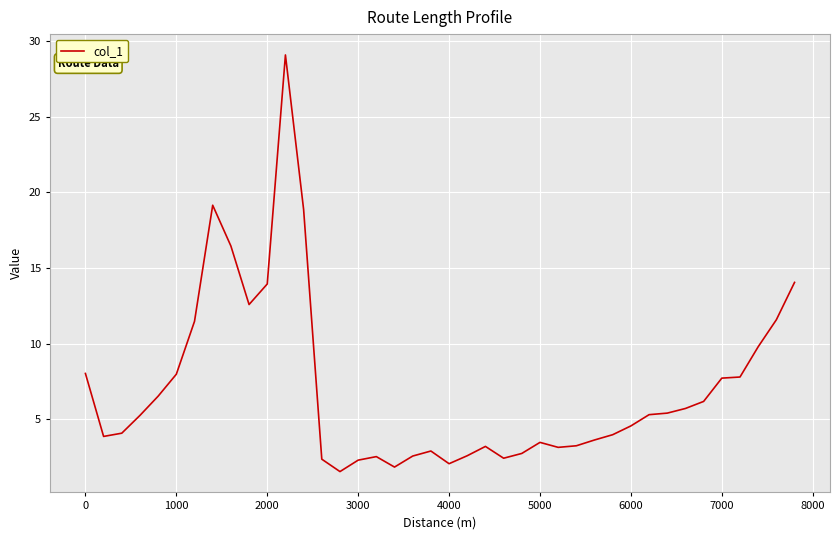

What is the minimum value shown in the chart?

1.6